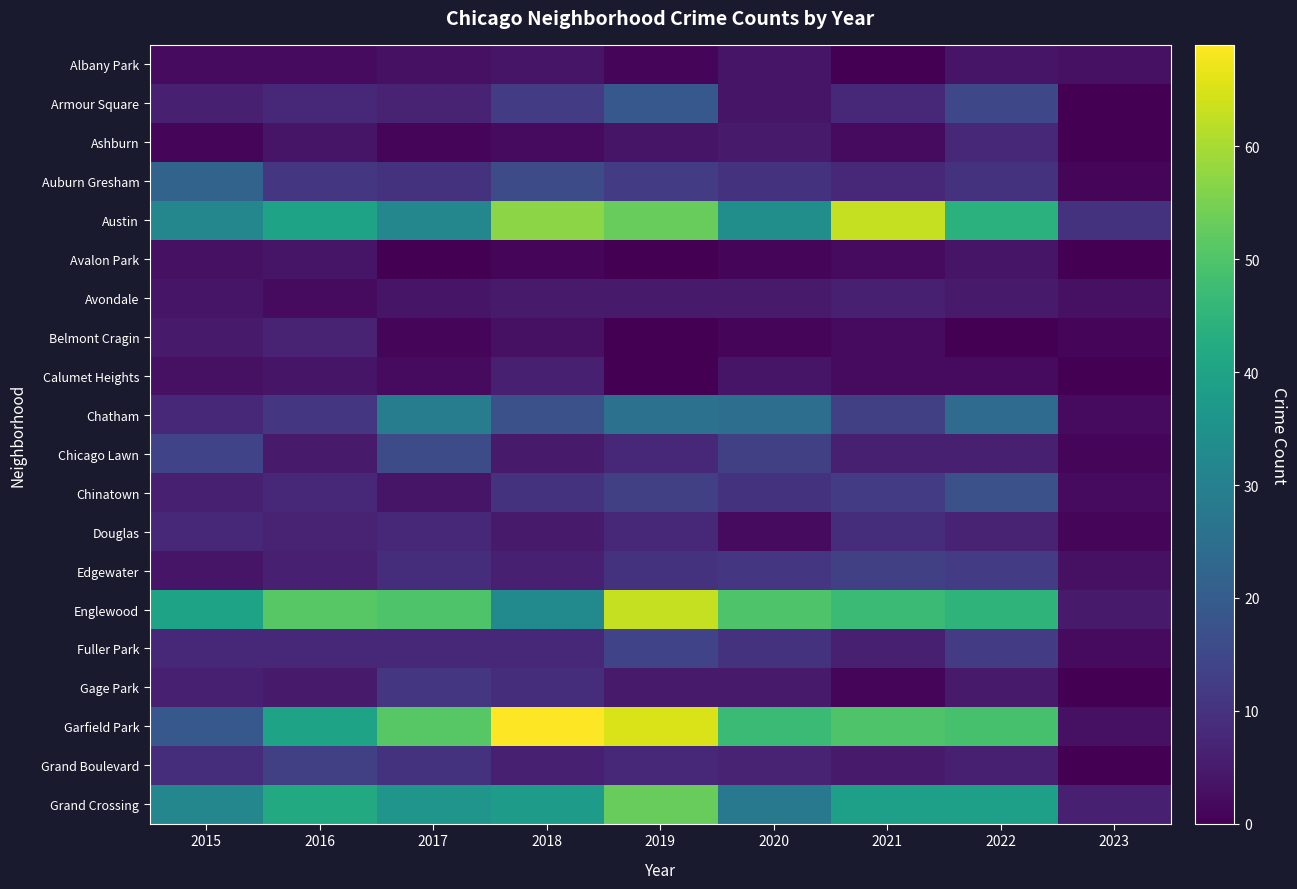

List the series in order of their peak value, lowest first.

Albany Park, Avalon Park, Avondale, Calumet Heights, Belmont Cragin, Ashburn, Douglas, Gage Park, Edgewater, Grand Boulevard, Fuller Park, Chicago Lawn, Chinatown, Armour Square, Auburn Gresham, Chatham, Grand Crossing, Austin, Englewood, Garfield Park